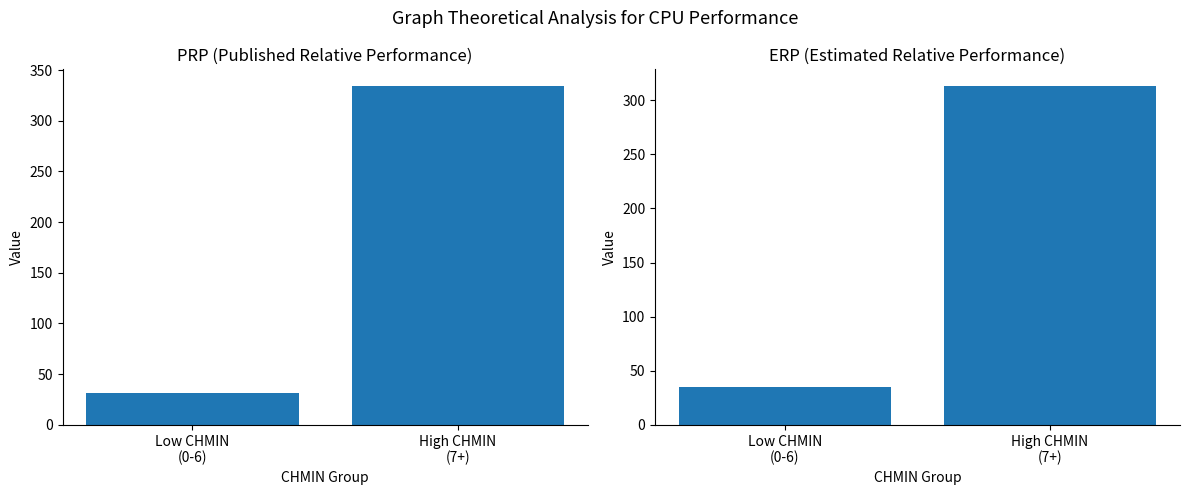

Rank the series at Low CHMIN
(0-6) from highest to lowest value.

ERP, PRP